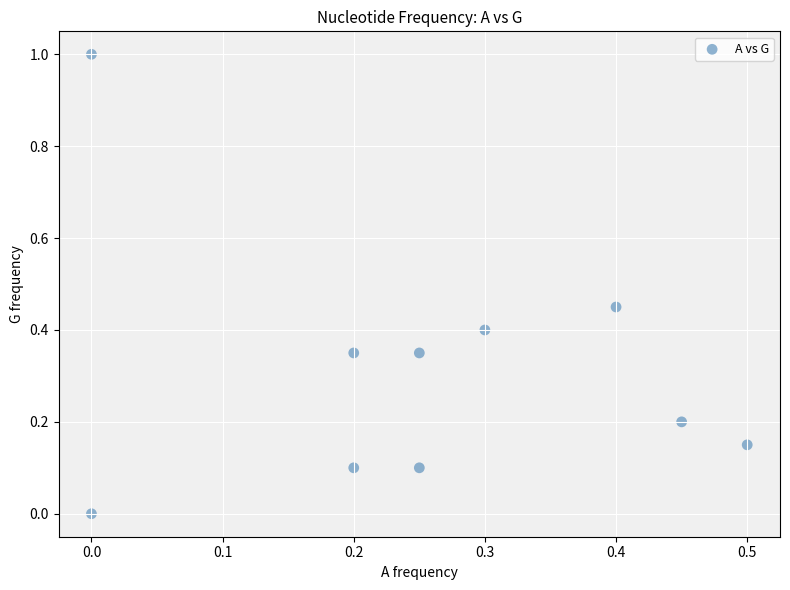

What is the range of Y values (max minus min)?

1.0